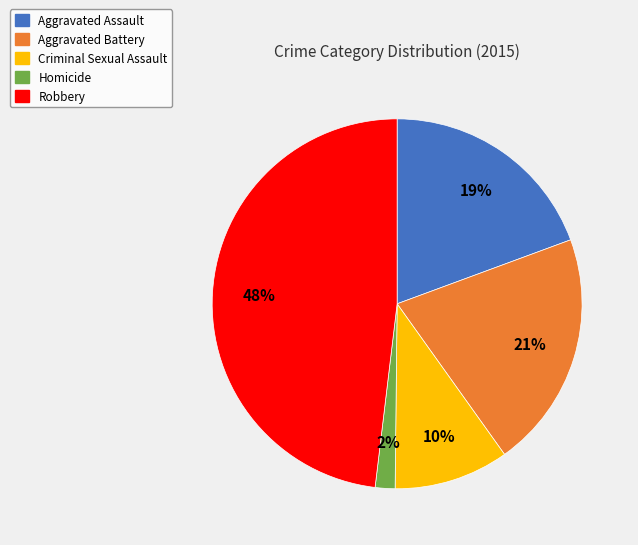

Rank the categories by value from lowest to highest.

Homicide, Criminal Sexual Assault, Aggravated Assault, Aggravated Battery, Robbery